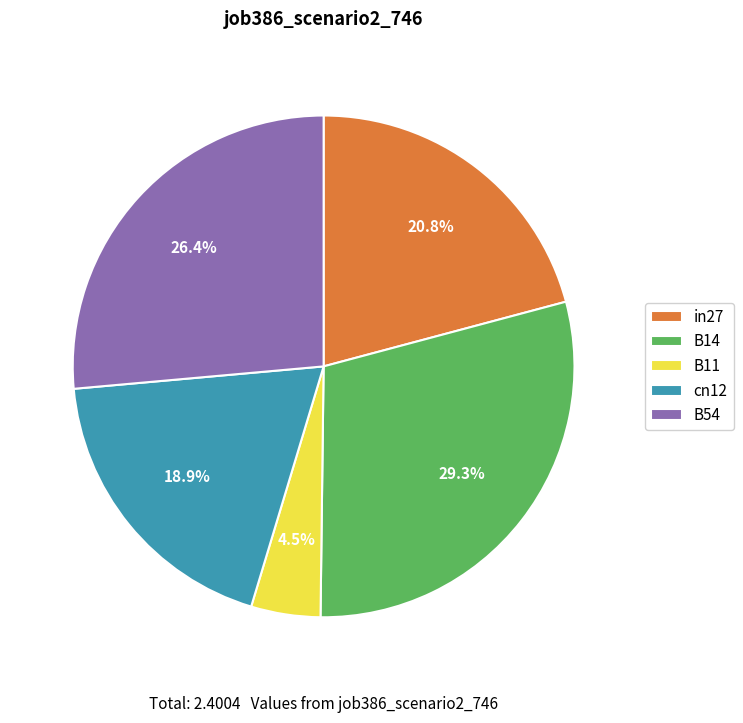

How many segments does this pie chart have?

5